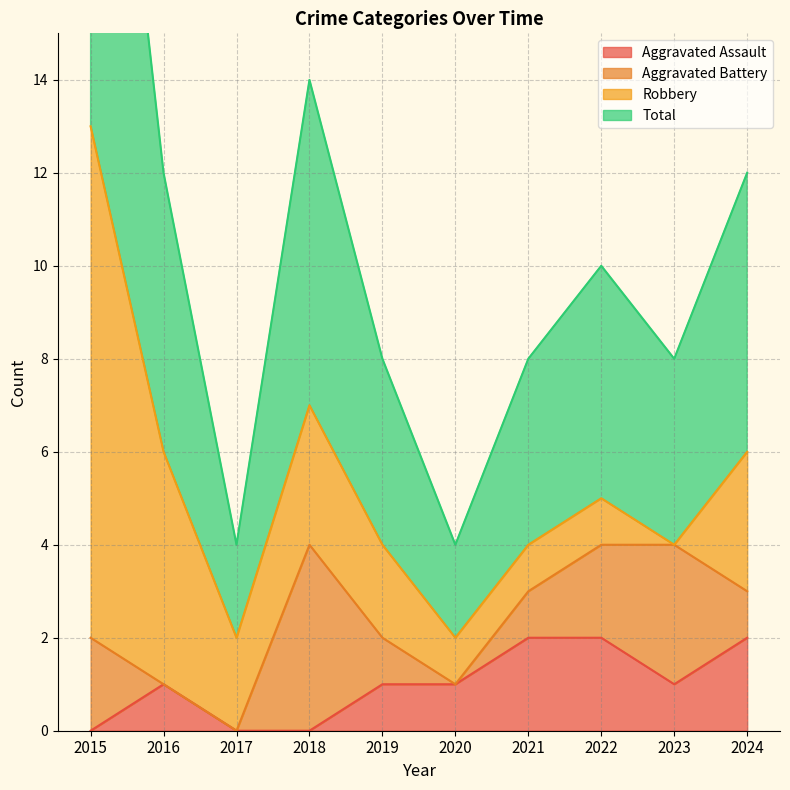

True or false: Aggravated Assault and Total cross at least once.

False